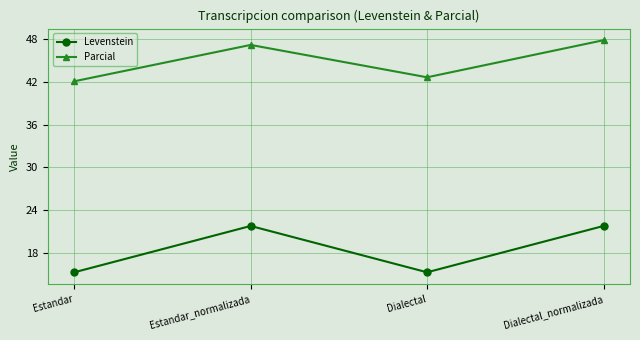

What is the sum of the Levenstein values at Dialectal and Estandar_normalizada?

37.0